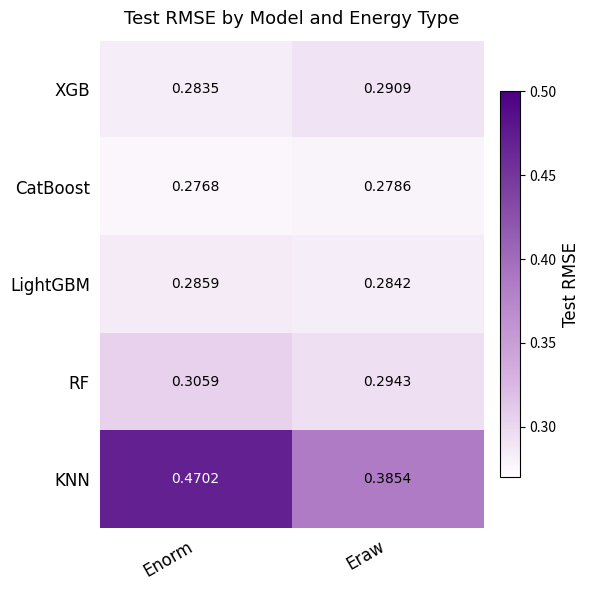

Which series changed the most between Enorm and Eraw?

KNN